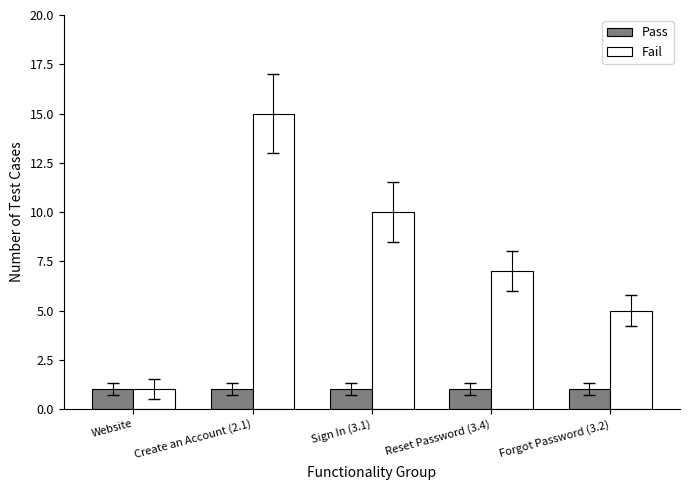

List the series in order of their overall mean, lowest first.

Pass, Fail